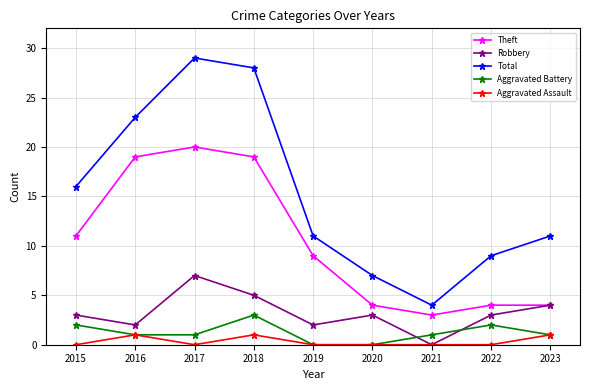

What is the lowest value of the Theft series?

3